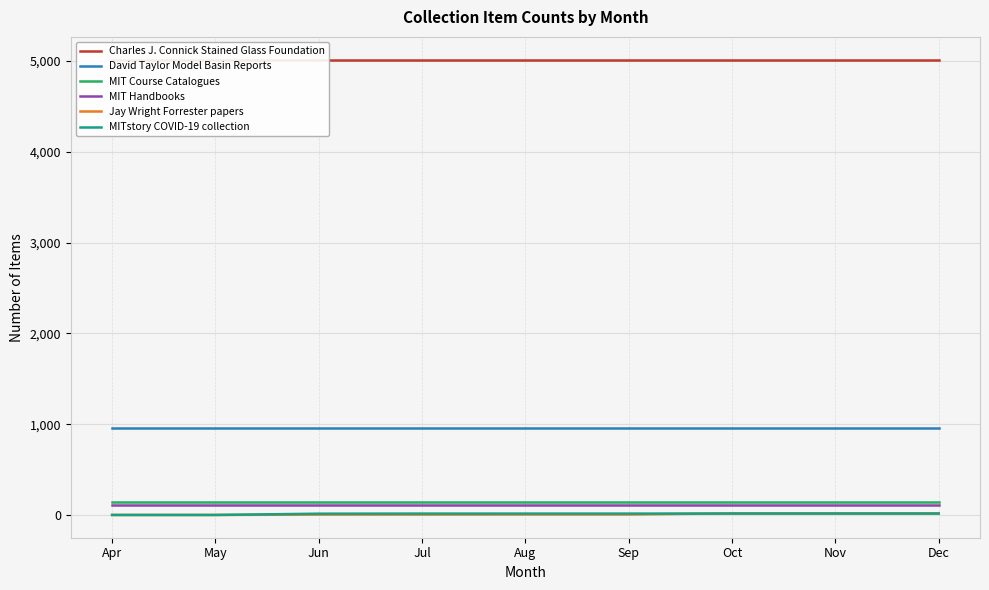

List the labels in order of David Taylor Model Basin Reports value, largest first.

Apr, May, Jun, Jul, Aug, Sep, Oct, Nov, Dec